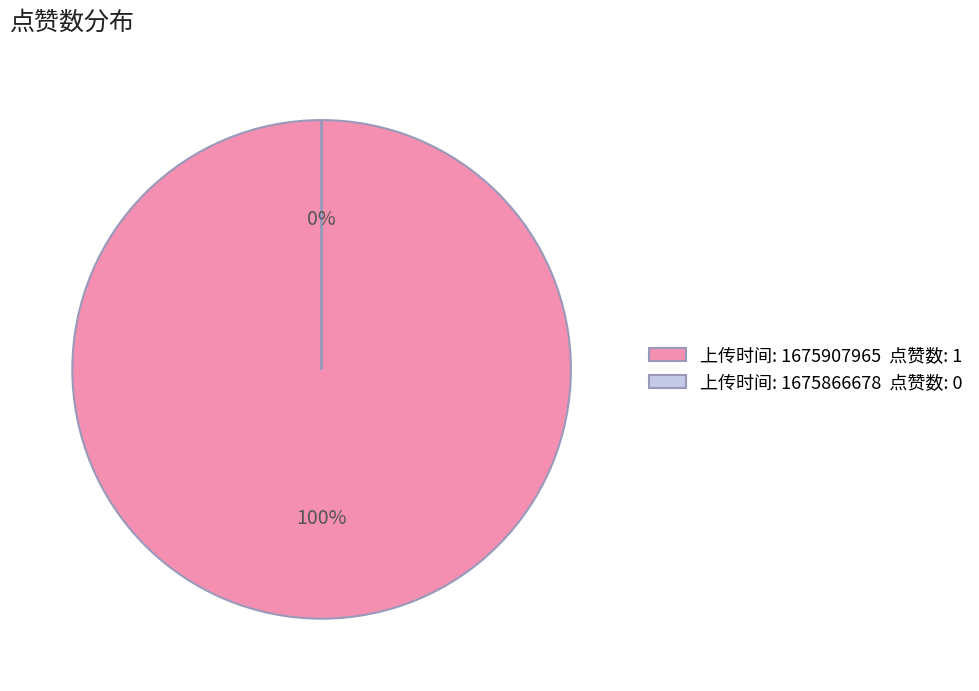

Is 上传时间: 1675907965 点赞数: 1 the majority of the pie?

Yes